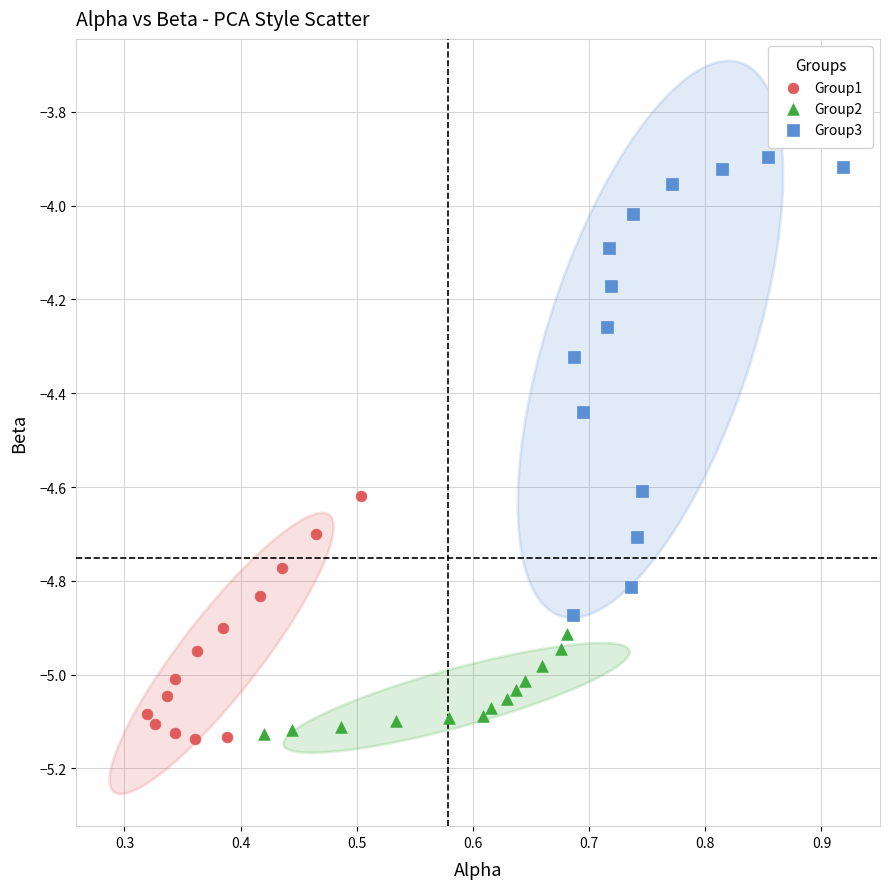

Which series has the largest Y range (max minus min)?

Group3